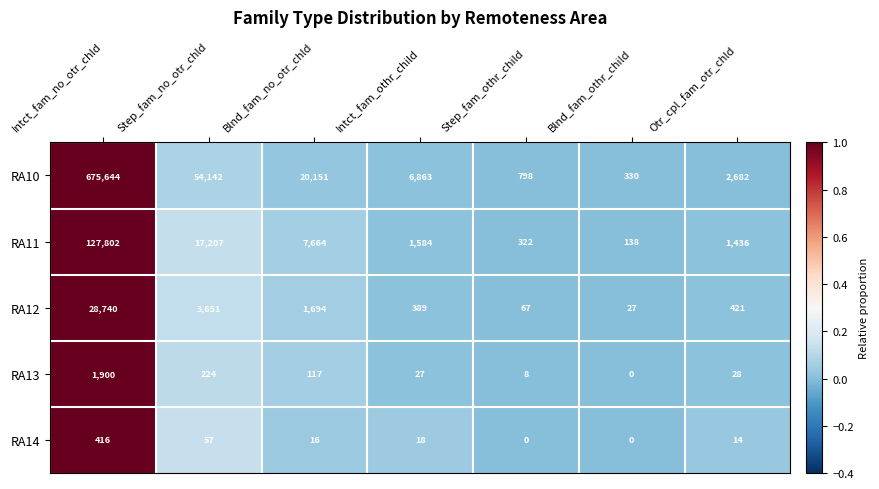

The value of RA12 at Step_fam_no_otr_chld is 6455. True or false?

False